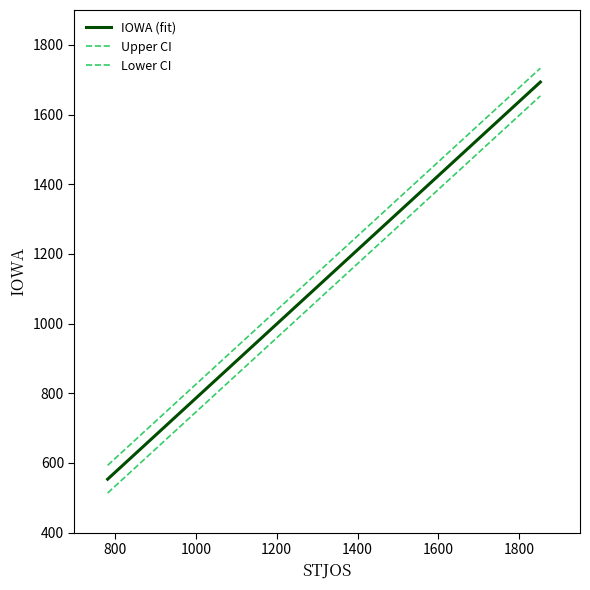

How many lines are shown in the chart?

3